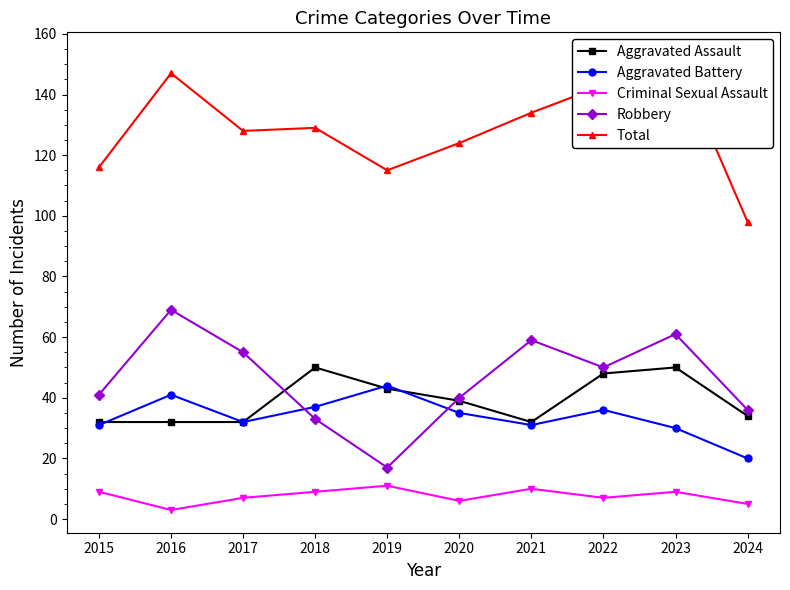

True or false: Criminal Sexual Assault has more than 2 points higher than both neighbors.

True